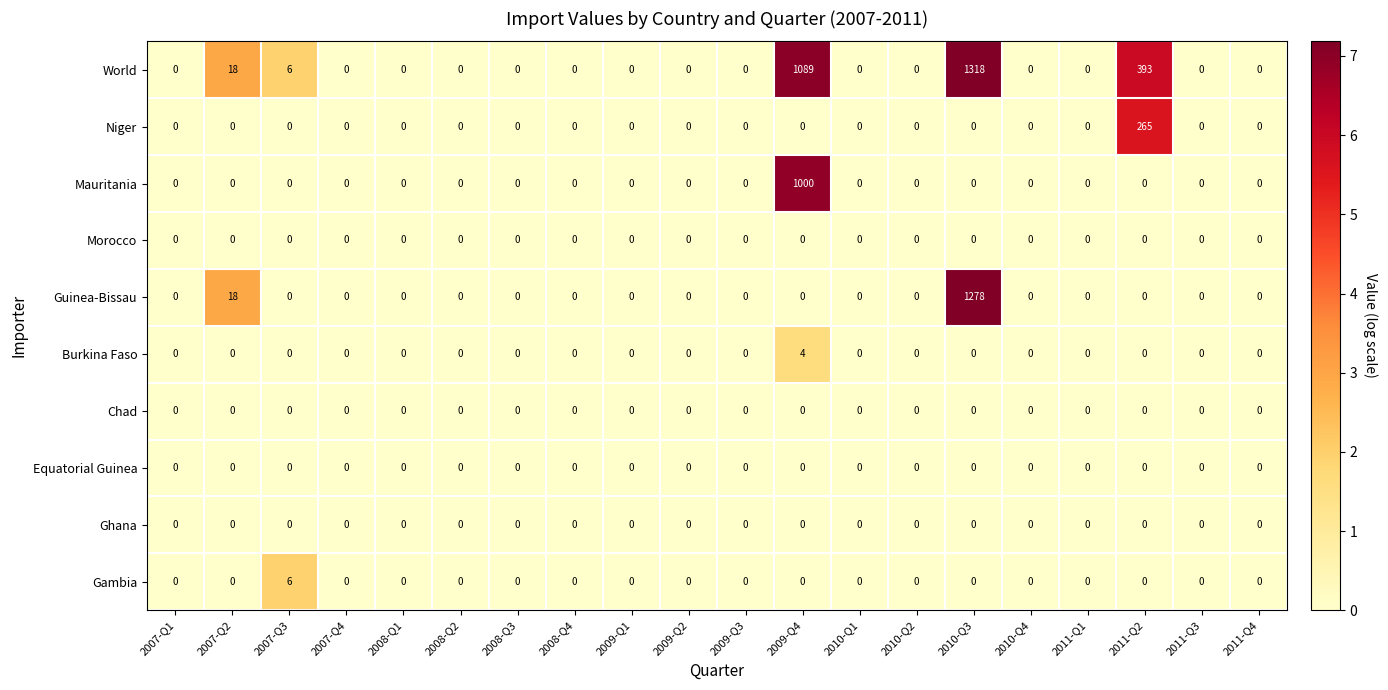

Is it true that Guinea-Bissau equals 0 at 2007-Q3?

True